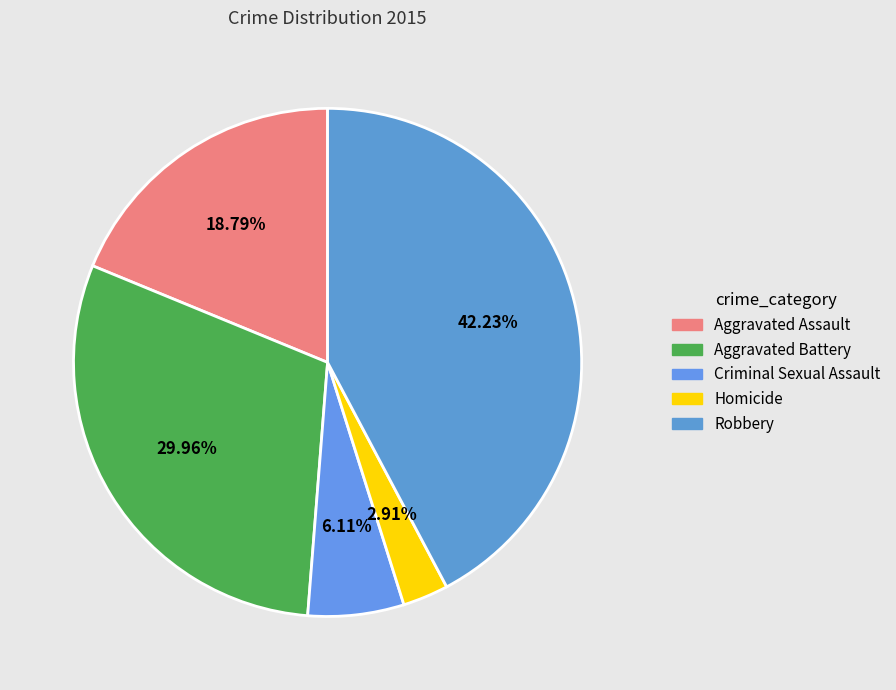

Count the number of slices in the pie.

5